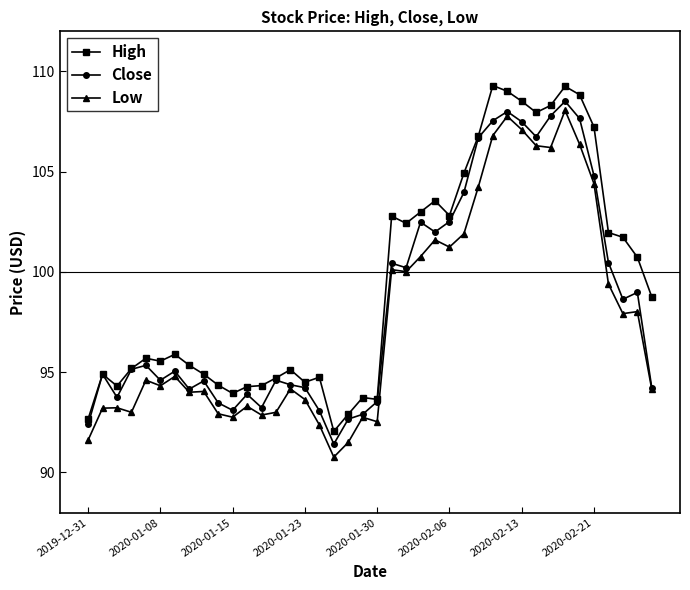

What is the value of the Close point at the 12th from the left?

93.9